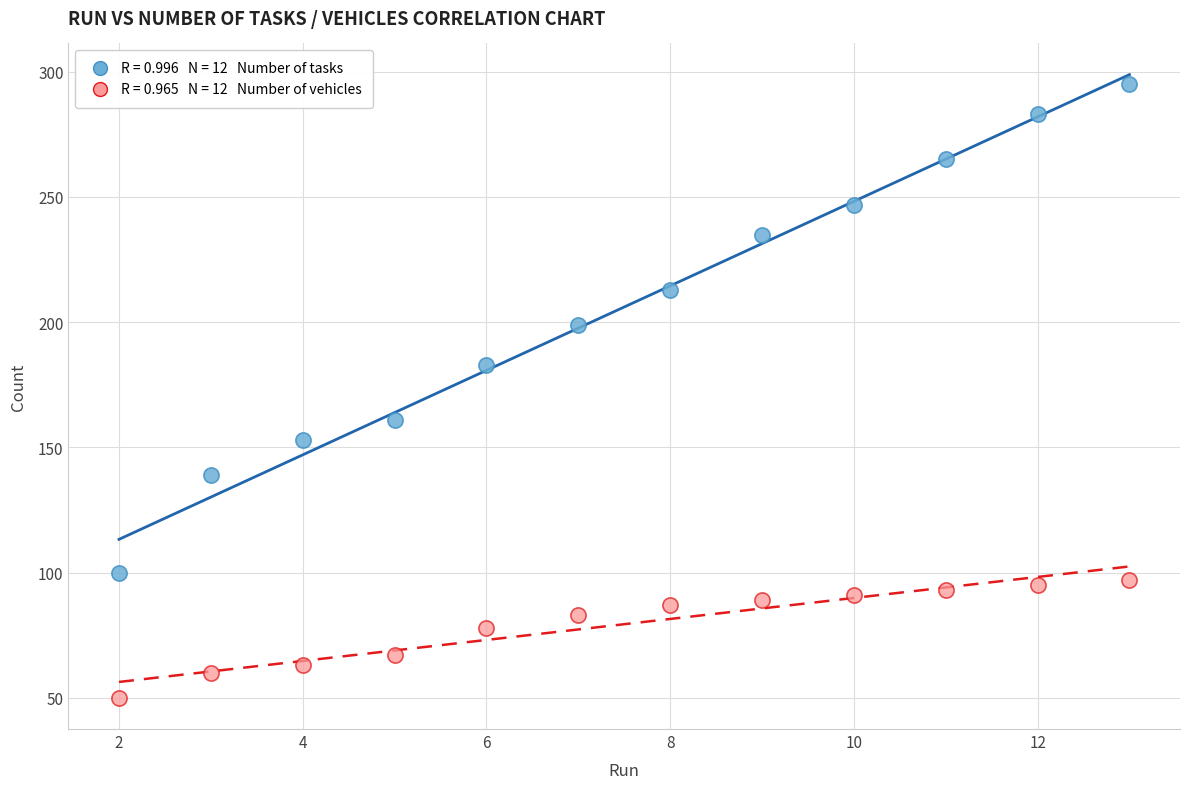

Across all data points, what is the range of Y values (max minus min)?

245